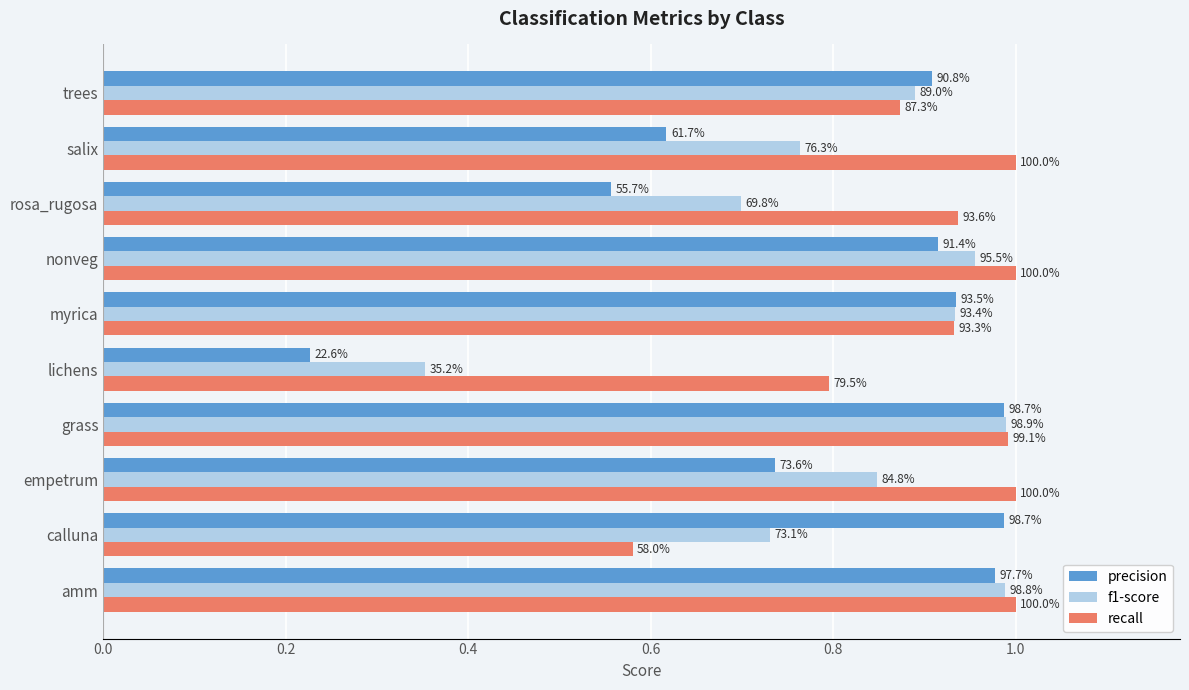

What are all the series names shown in the legend?

precision, f1-score, recall